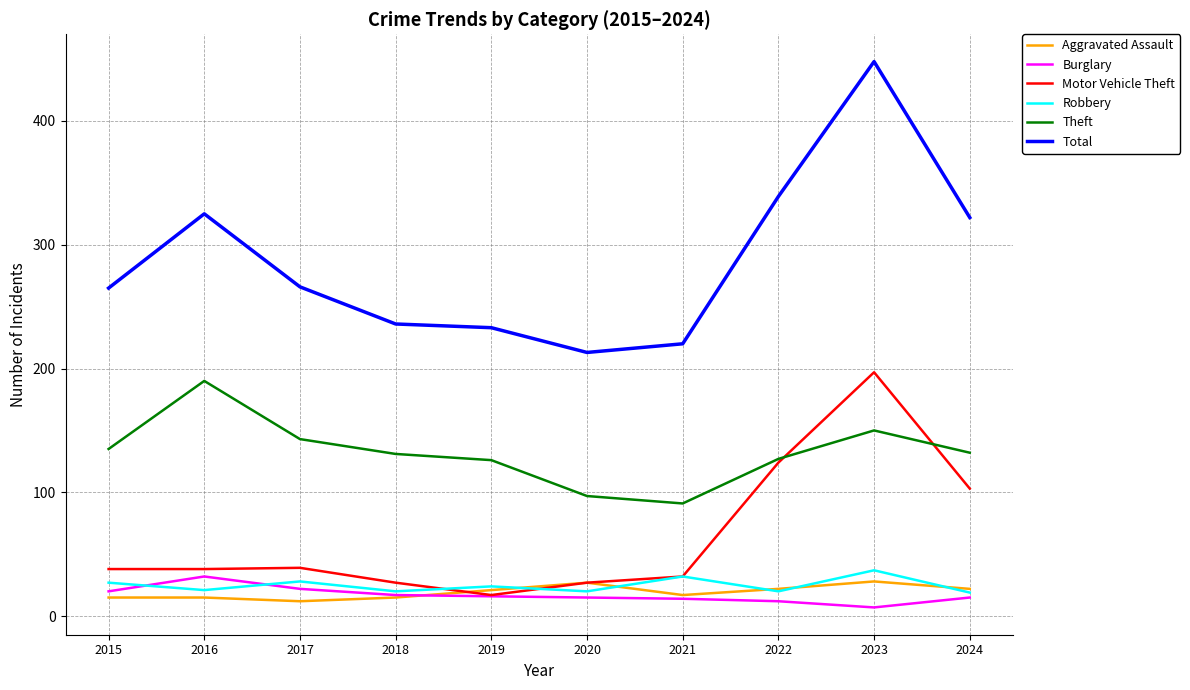

What is the maximum value for Motor Vehicle Theft?

197